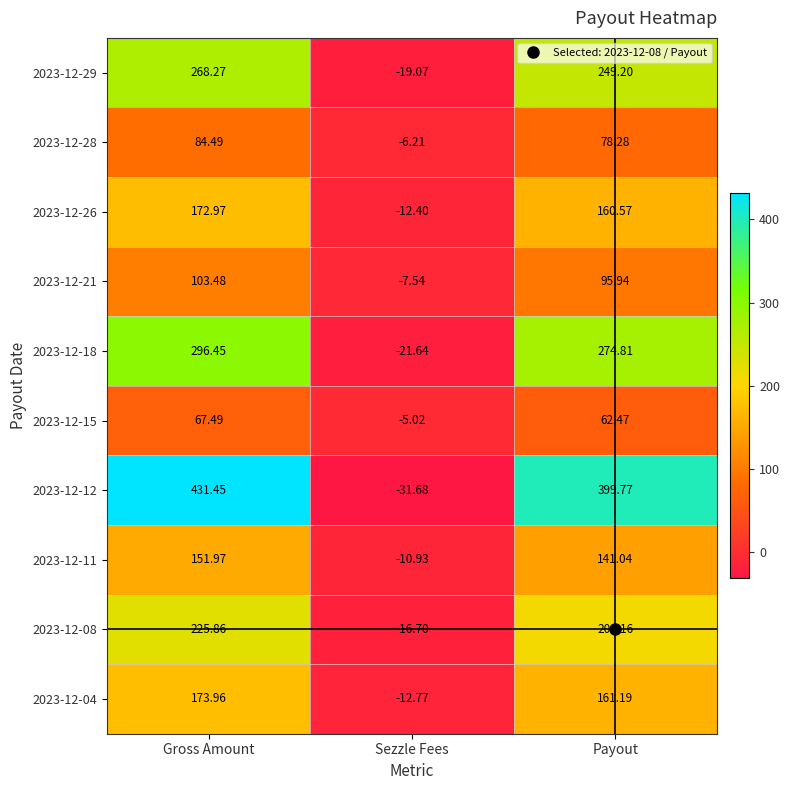

Rank the series at Sezzle Fees from highest to lowest value.

2023-12-15, 2023-12-28, 2023-12-21, 2023-12-11, 2023-12-26, 2023-12-04, 2023-12-08, 2023-12-29, 2023-12-18, 2023-12-12